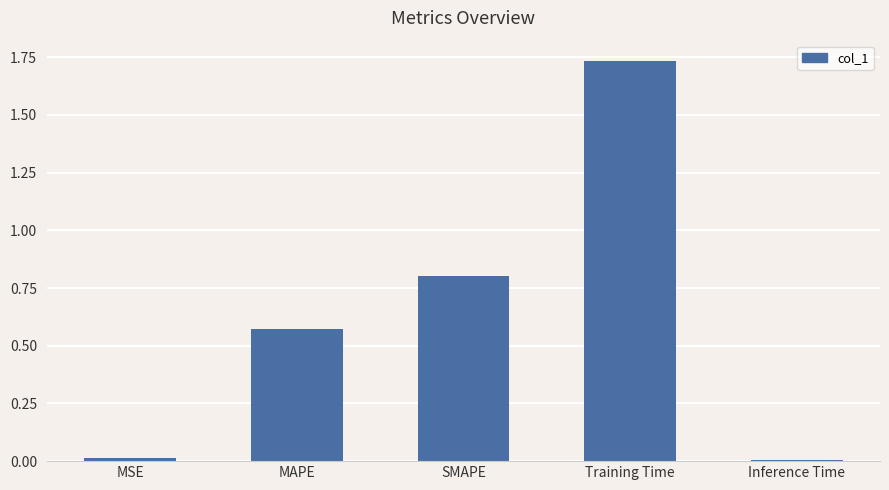

How many bars are there in total?

5